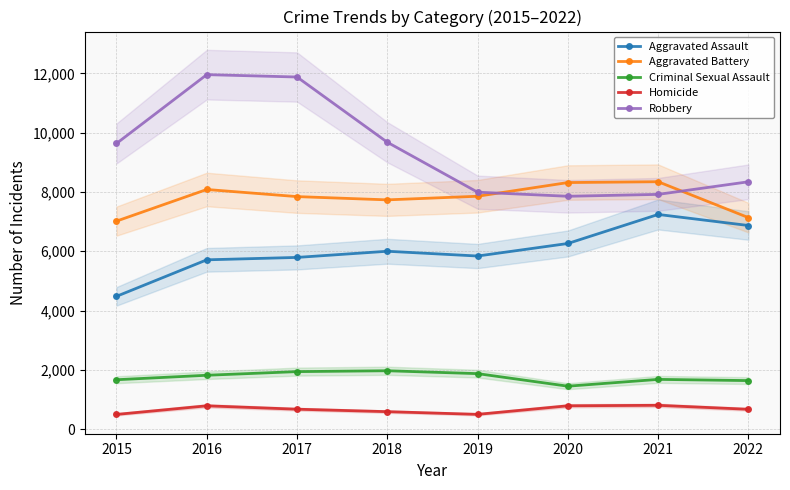

Which series has the widest spread of values?

Robbery